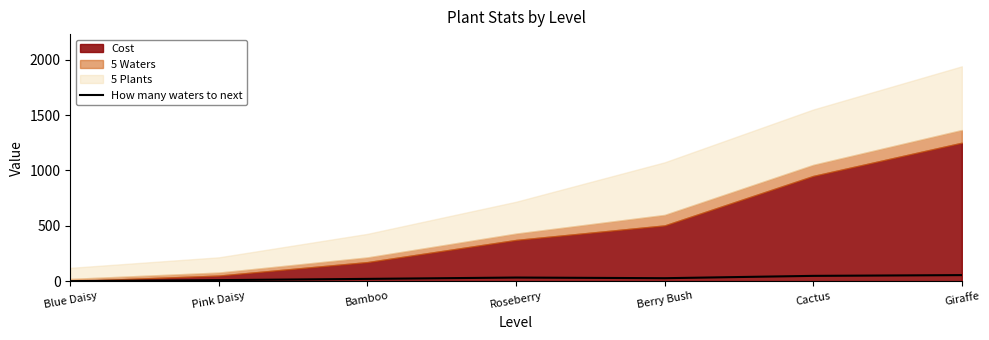

How many data points are above 26?

4